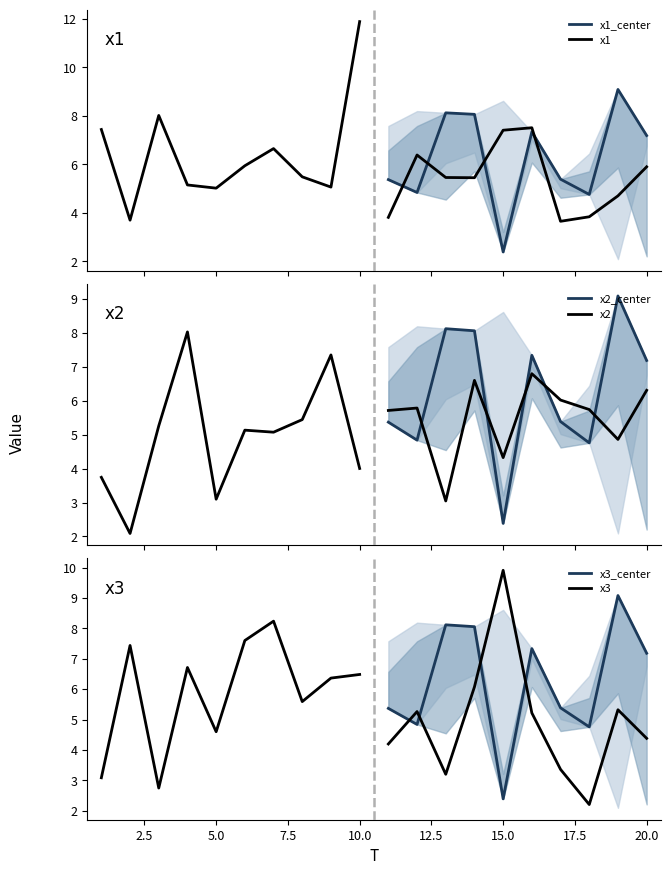

Does the chart have visible grid lines?

No